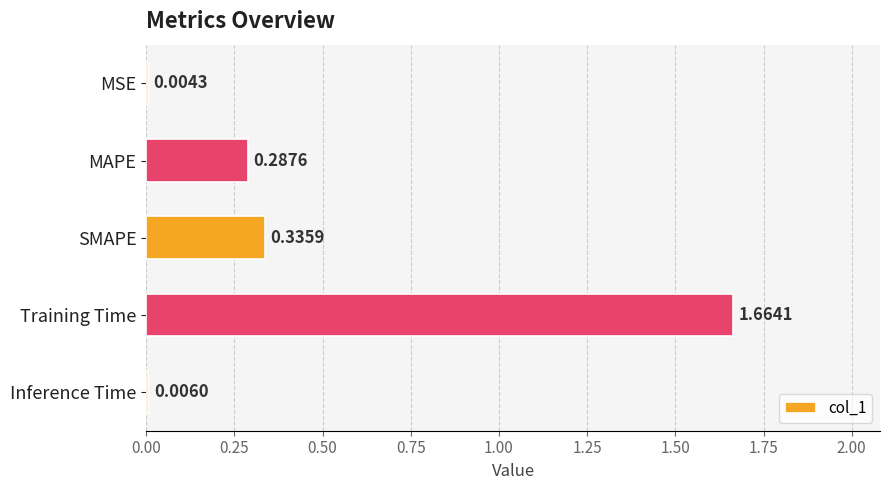

What is the change in value from MSE to SMAPE?

+0.3